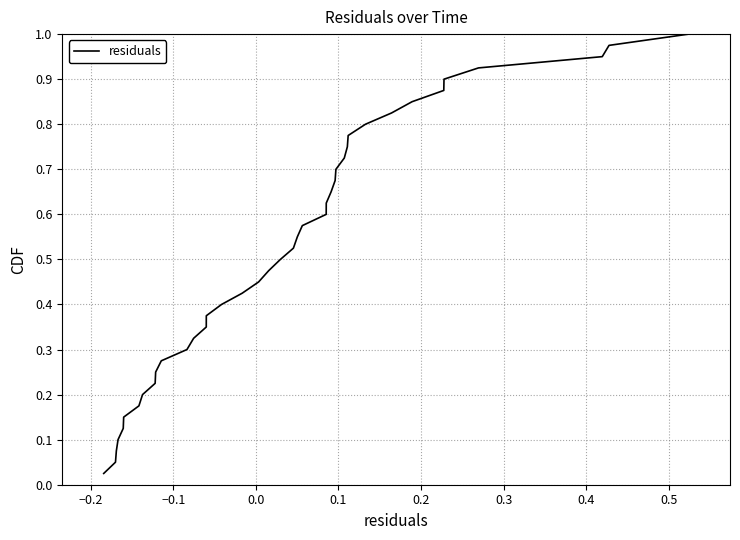

Reading left to right, list all the values displayed in this chart.

0.0	0.1	0.1	0.1	0.1	0.1	0.2	0.2	0.2	0.2	0.3	0.3	0.3	0.3	0.4	0.4	0.4	0.5	0.5	0.5	0.5	0.6	0.6	0.6	0.6	0.7	0.7	0.7	0.7	0.8	0.8	0.8	0.8	0.8	0.9	0.9	0.9	0.9	1.0	1.0